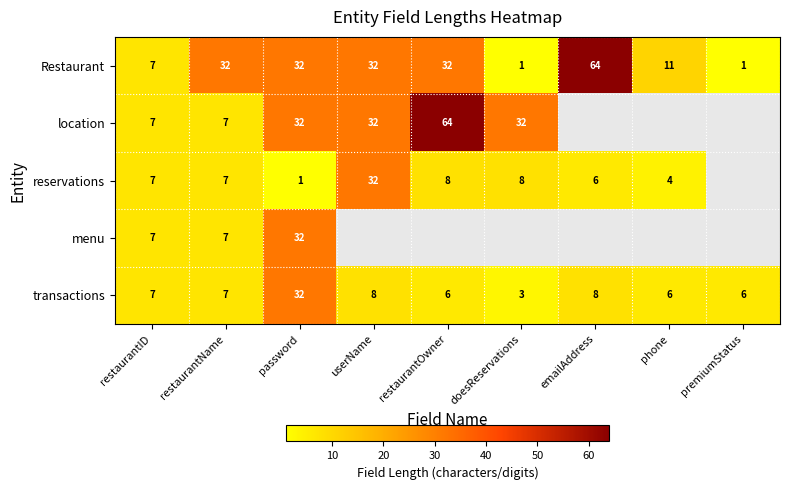

True or false: reservations has a value of 6 at emailAddress.

True